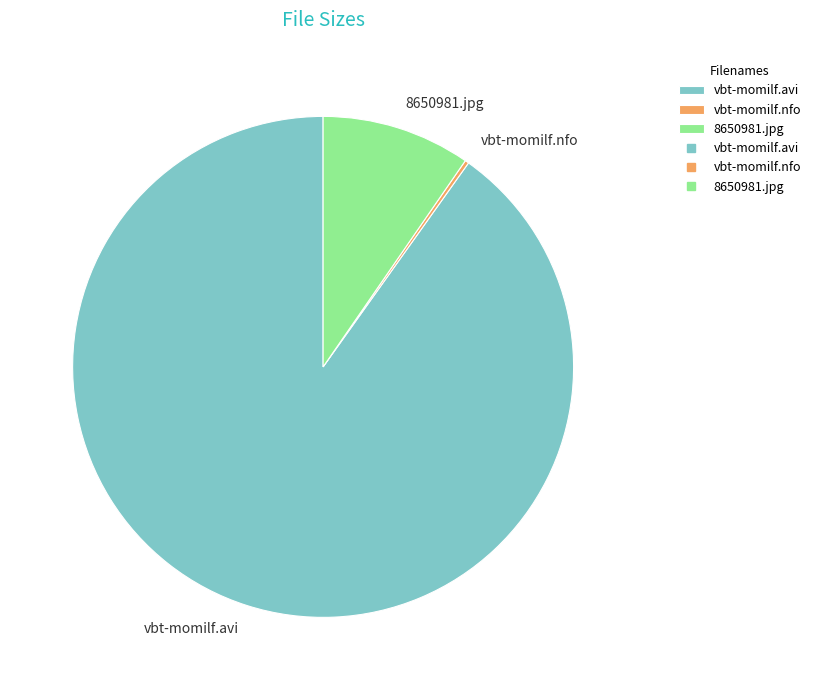

Is there a majority slice in this chart?

Yes